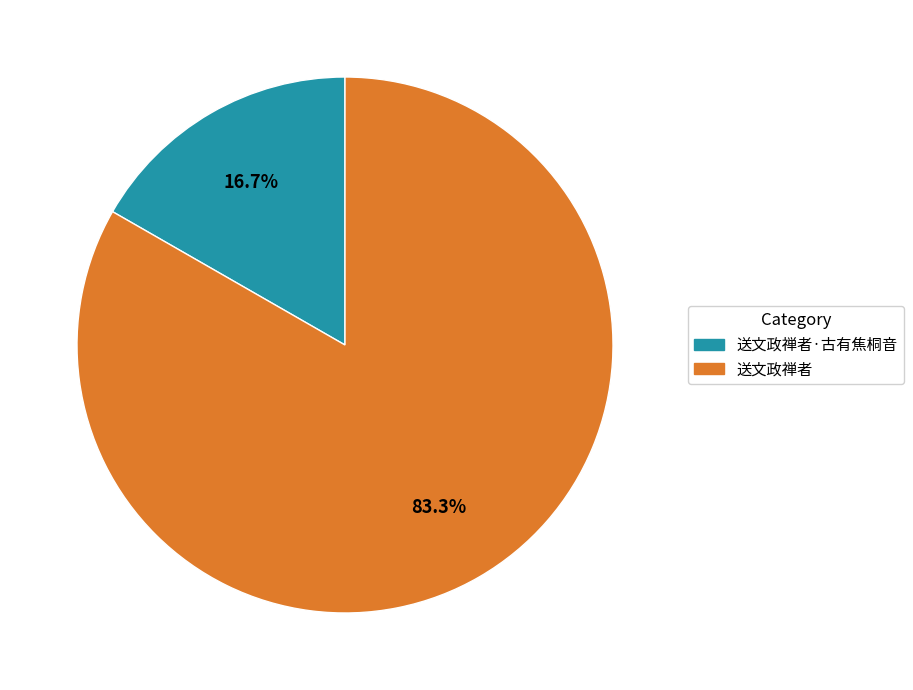

What is the majority slice?

送文政禅者